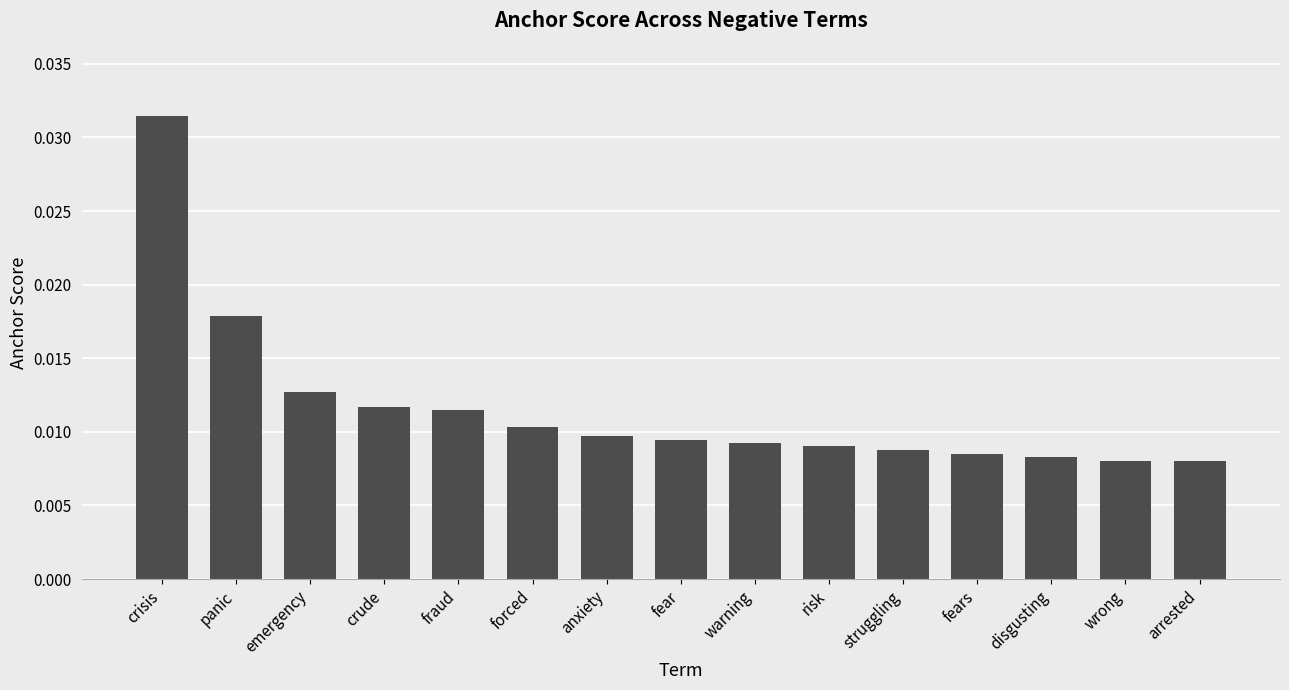

Which category has the highest value across all series?

crisis